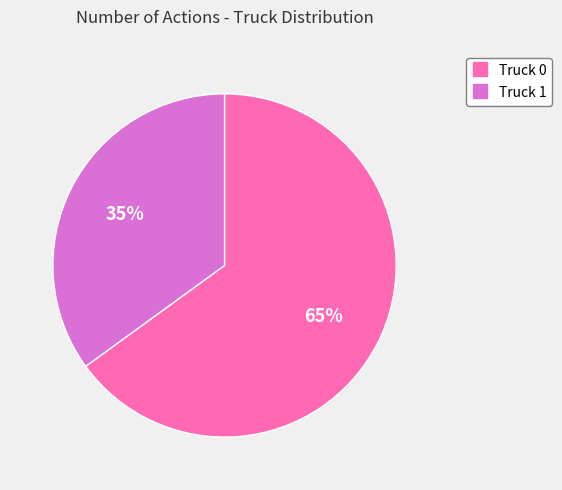

How many slices are in this pie chart?

2